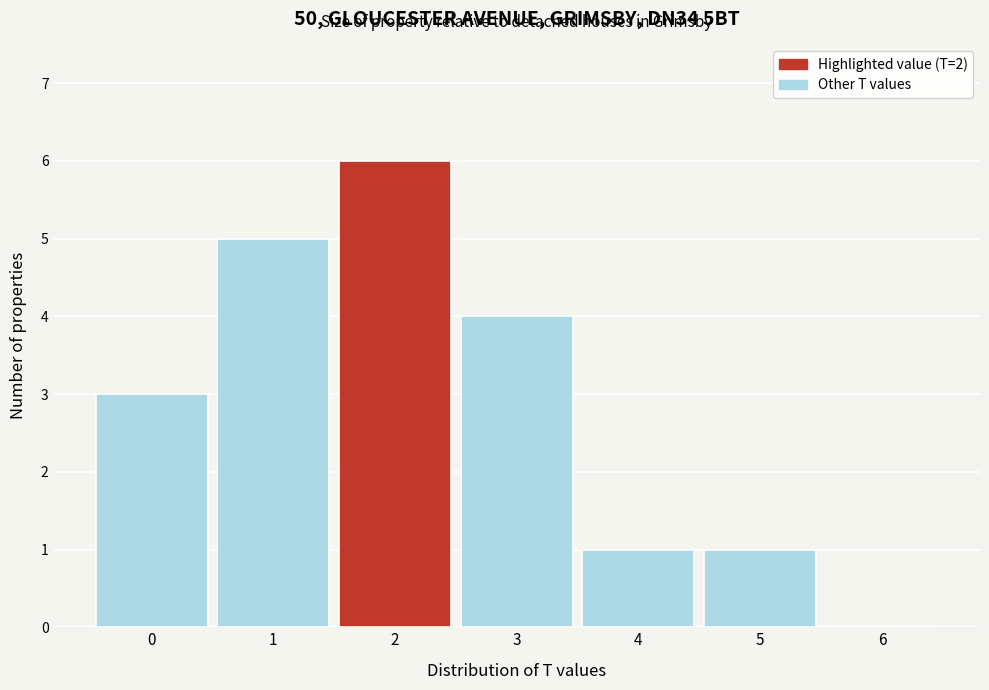

Reading left to right, list every bar in this chart as the range it spans on the x-axis followed by its height. The values are not printed on the chart, so give them approximately, as read against the axis.

-0.5 to 0.5: 3
0.5 to 1.5: 5
1.5 to 2.5: 6
2.5 to 3.5: 4
3.5 to 4.5: 1
4.5 to 5.5: 1
5.5 to 6.5: 0